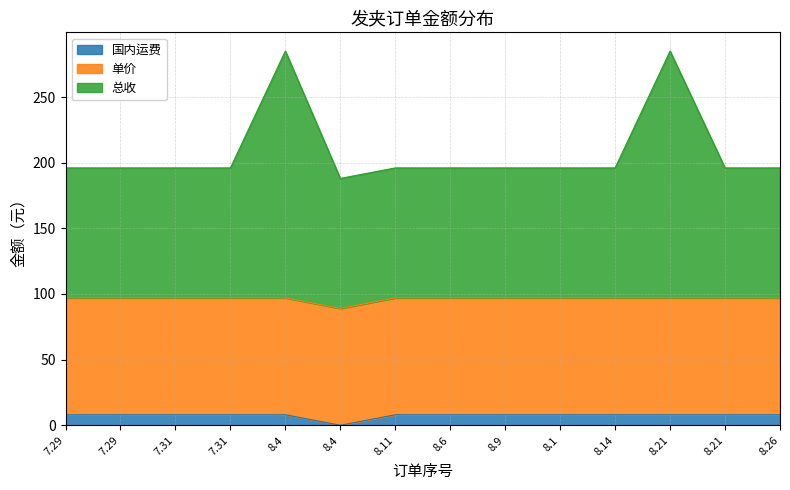

The value of 总收 at 7.31 is 329. True or false?

False